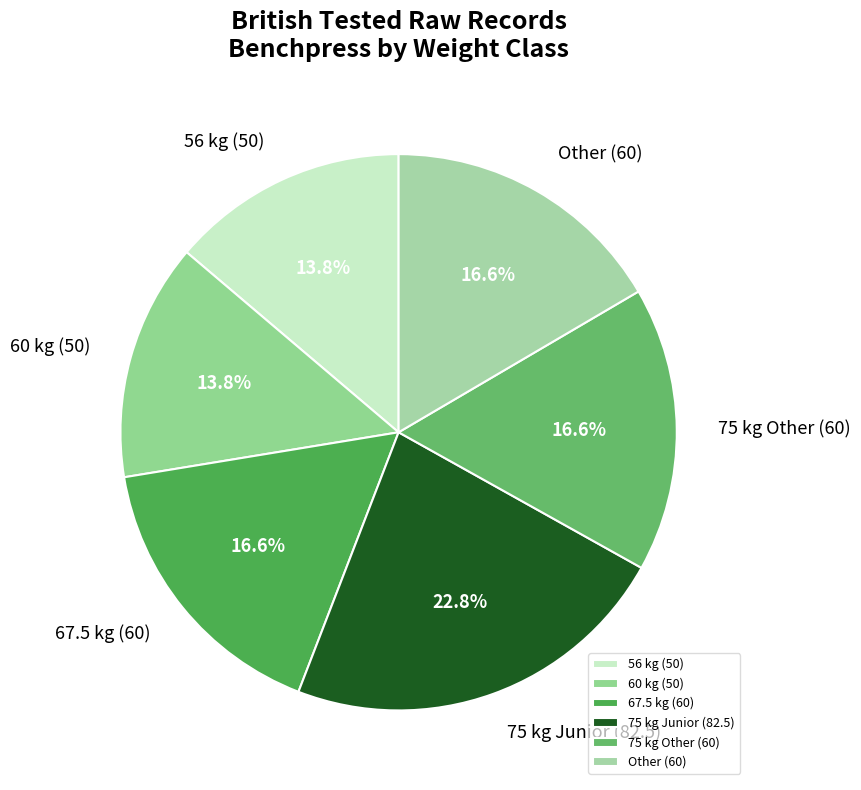

Count the number of slices in the pie.

6